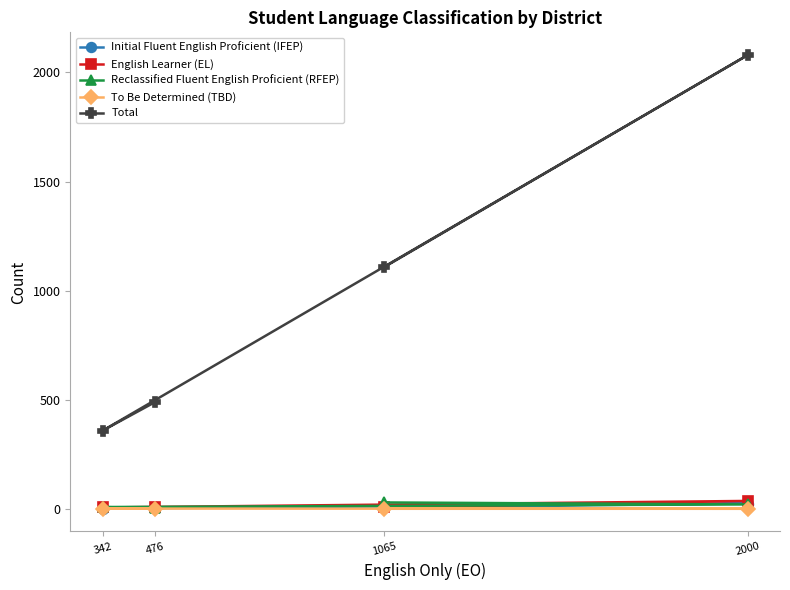

What is the spread (max minus min) of values at 476?

488